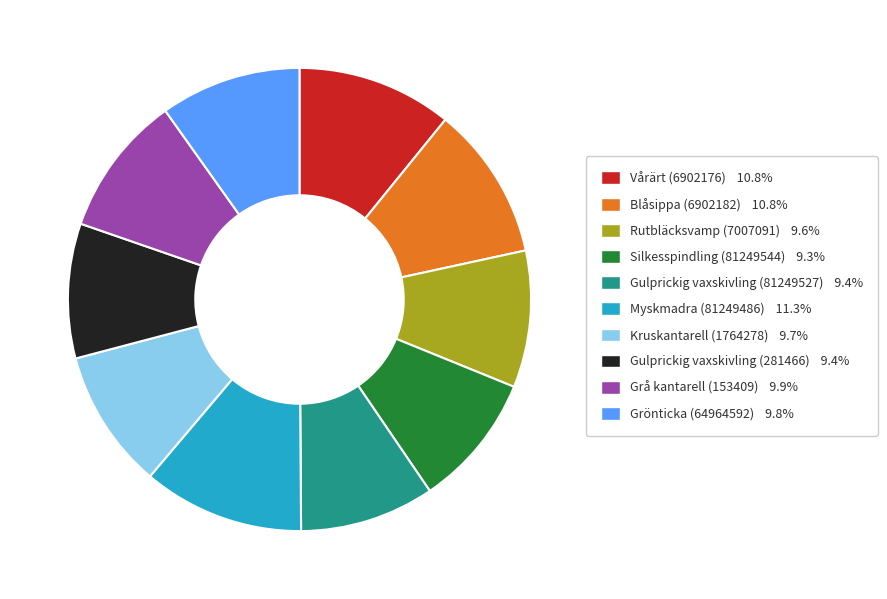

Do Rutbläcksvamp (7007091) 9.6% and Kruskantarell (1764278) 9.7% together represent more than half of the pie?

No